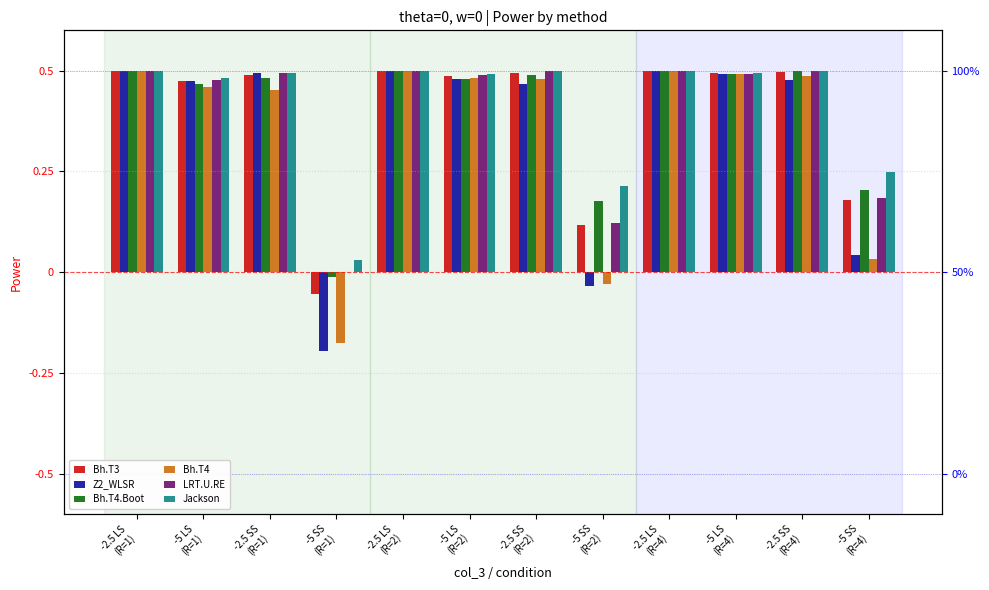

Reading left to right, what are all the values shown in this chart?

Bh.T3: 0.5	0.5	0.5	-0.1	0.5	0.5	0.5	0.1	0.5	0.5	0.5	0.2
Z2_WLSR: 0.5	0.5	0.5	-0.2	0.5	0.5	0.5	-0.0	0.5	0.5	0.5	0.0
Bh.T4.Boot: 0.5	0.5	0.5	-0.0	0.5	0.5	0.5	0.2	0.5	0.5	0.5	0.2
Bh.T4: 0.5	0.5	0.5	-0.2	0.5	0.5	0.5	-0.0	0.5	0.5	0.5	0.0
LRT.U.RE: 0.5	0.5	0.5	0.0	0.5	0.5	0.5	0.1	0.5	0.5	0.5	0.2
Jackson: 0.5	0.5	0.5	0.0	0.5	0.5	0.5	0.2	0.5	0.5	0.5	0.2